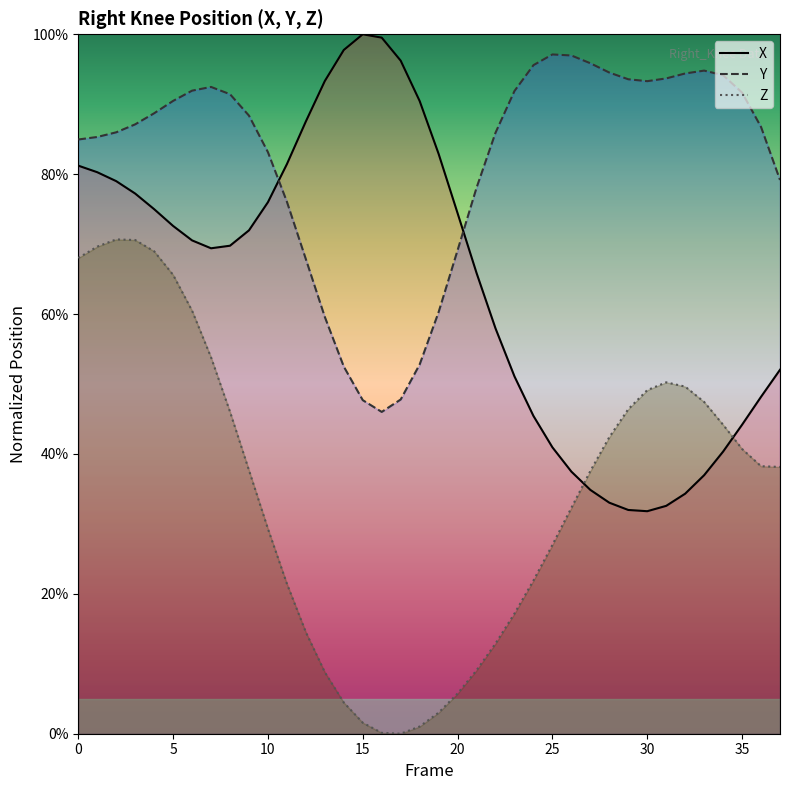

How many lines are shown in the chart?

3